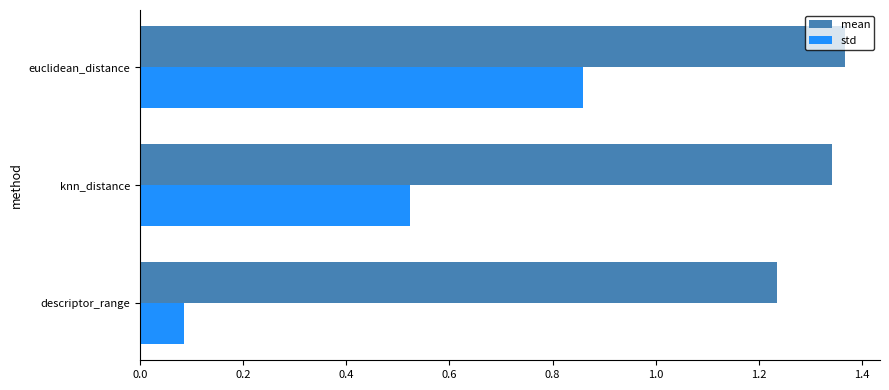

Which label corresponds to the smallest value in the chart?

descriptor_range